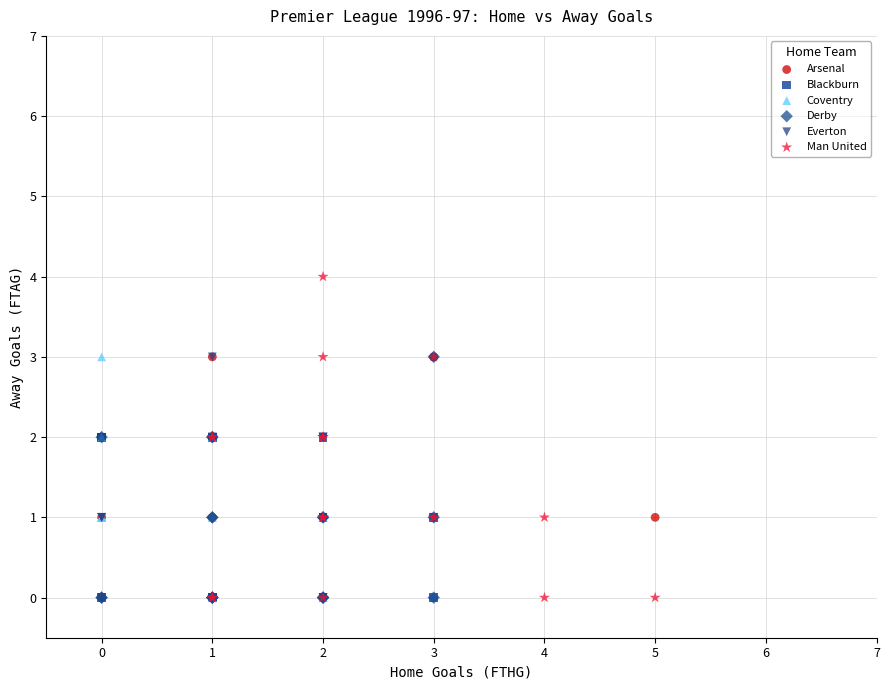

Which series reaches the maximum Y coordinate?

Man United